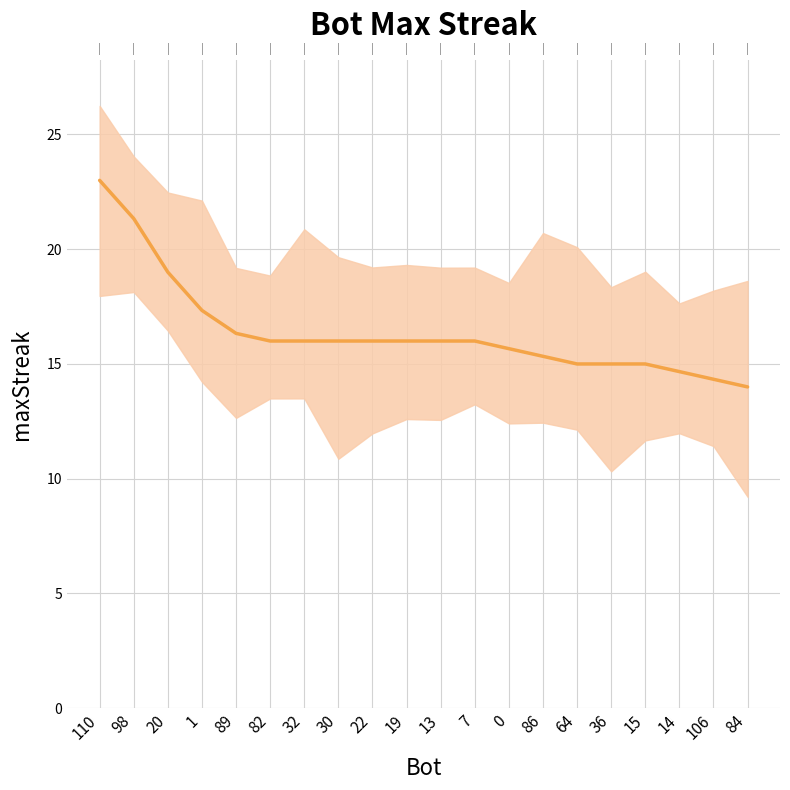

True or false: the data has more than 1 interior local peaks.

False